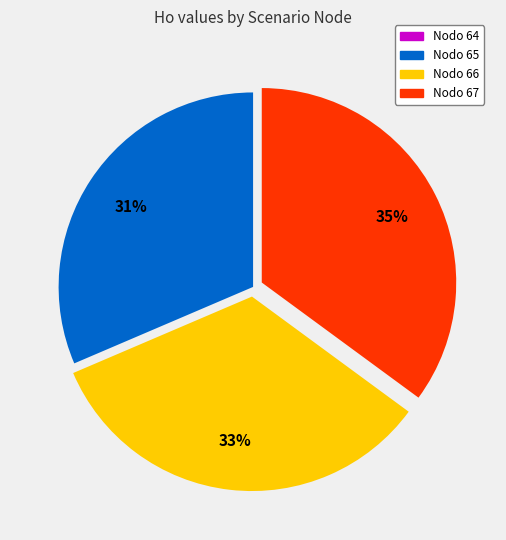

How many slices are in this pie chart?

3